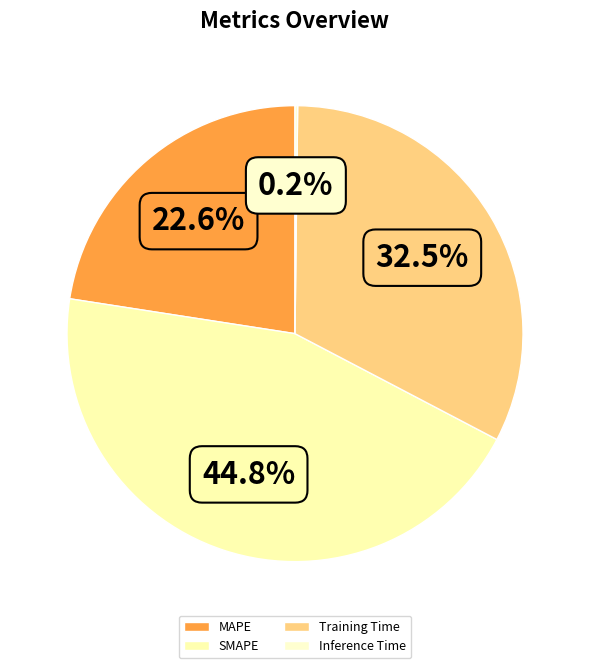

What is the ratio of the value at SMAPE to the value at Training Time?

1.4